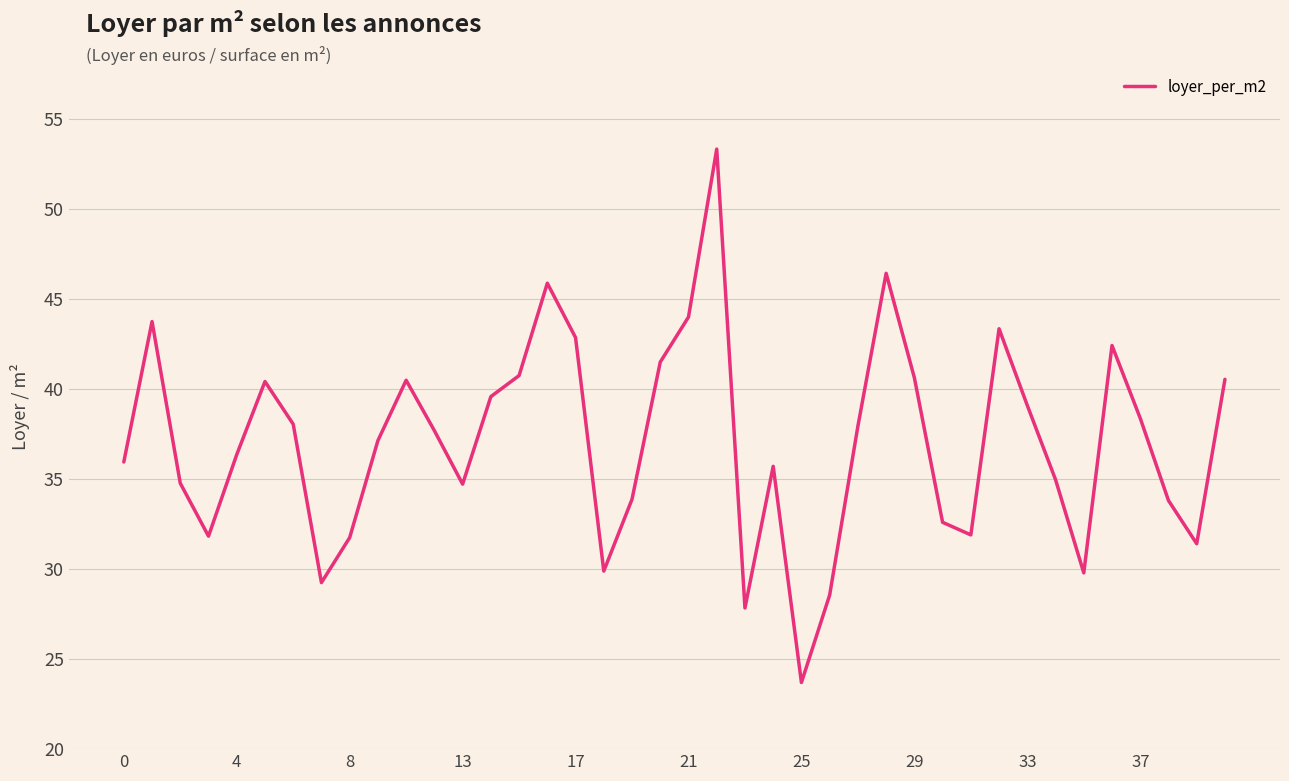

Does the chart display data point markers on the line(s)?

No